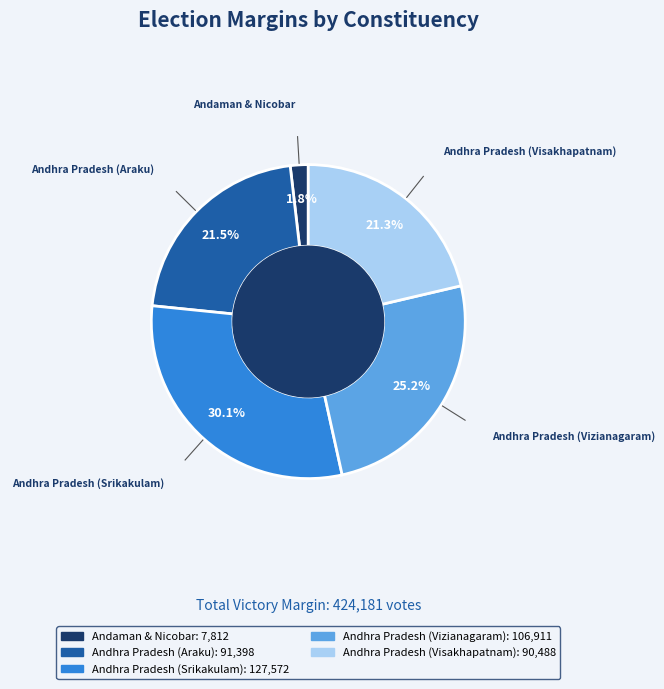

True or false: Andhra Pradesh (Visakhapatnam) accounts for 21% of the total.

True